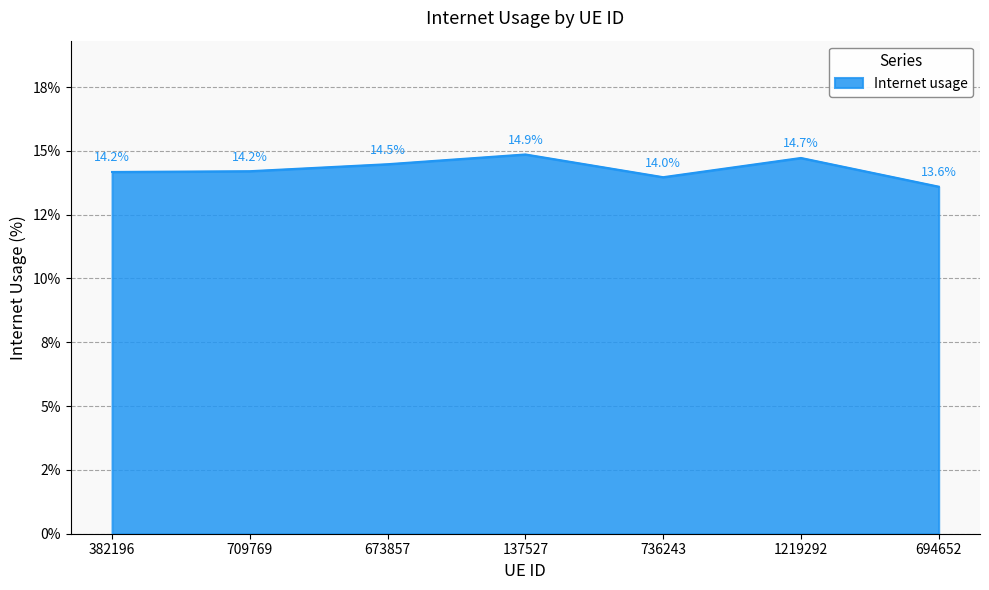

Is it true that the value at 1219292 is 14.7?

True